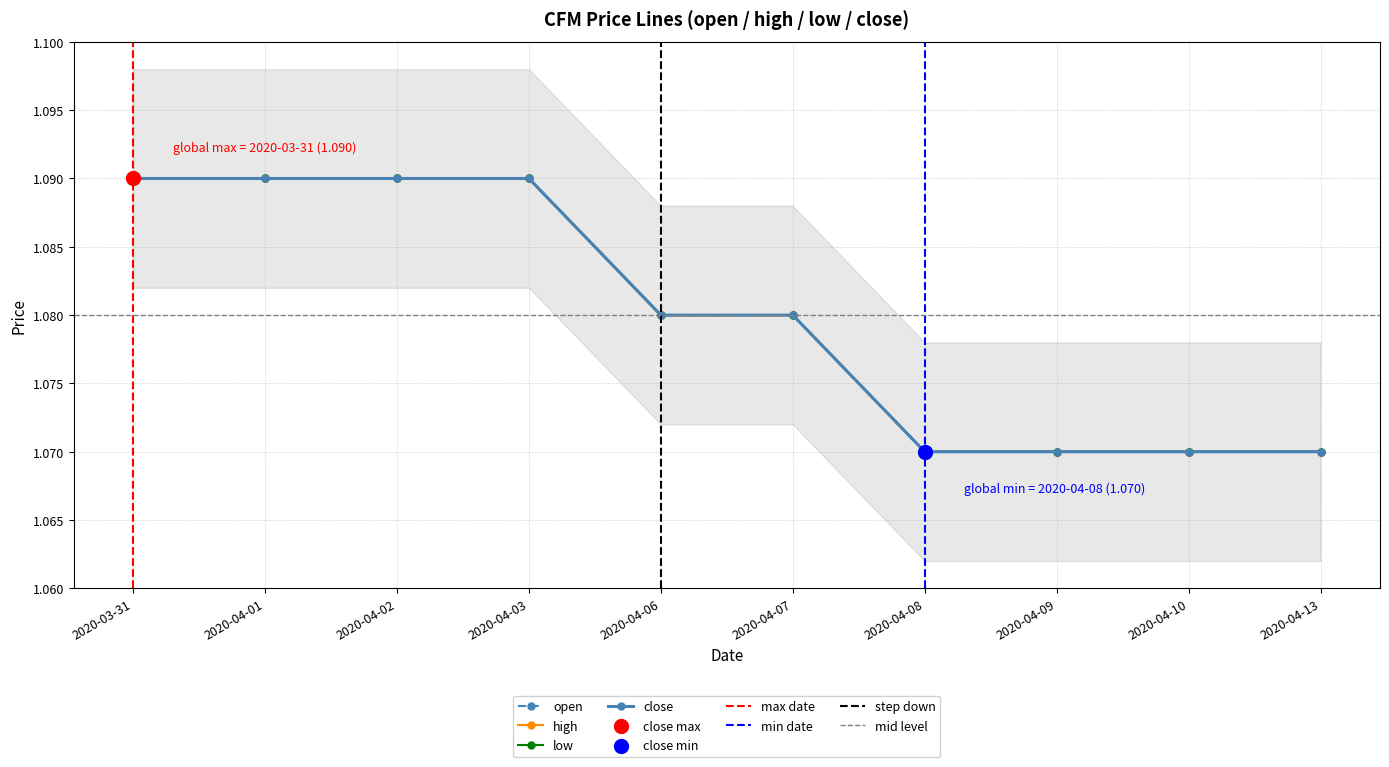

What is the total value across all series at 2020-03-31?

4.4